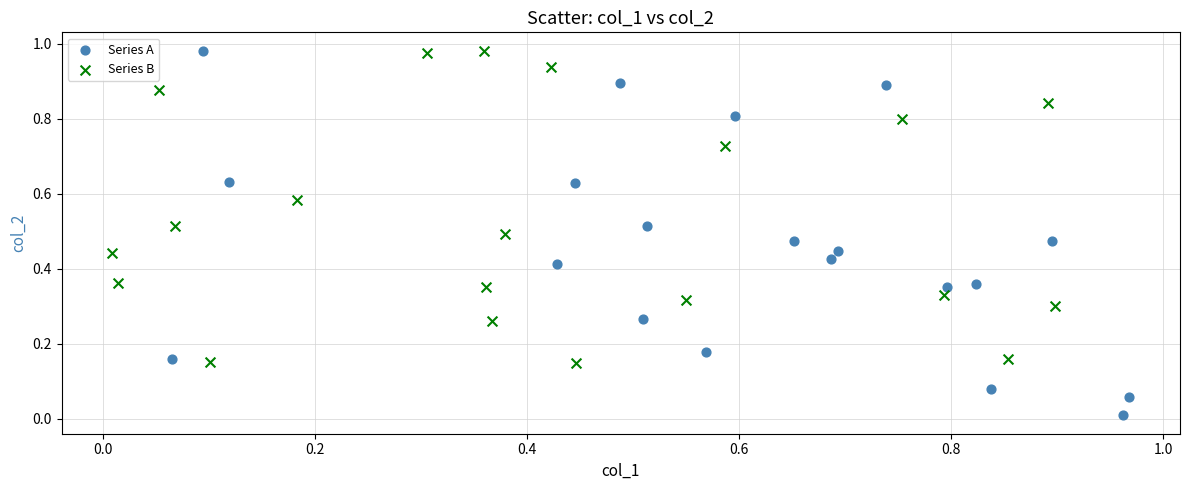

What are all the series names shown in the legend?

Series A, Series B